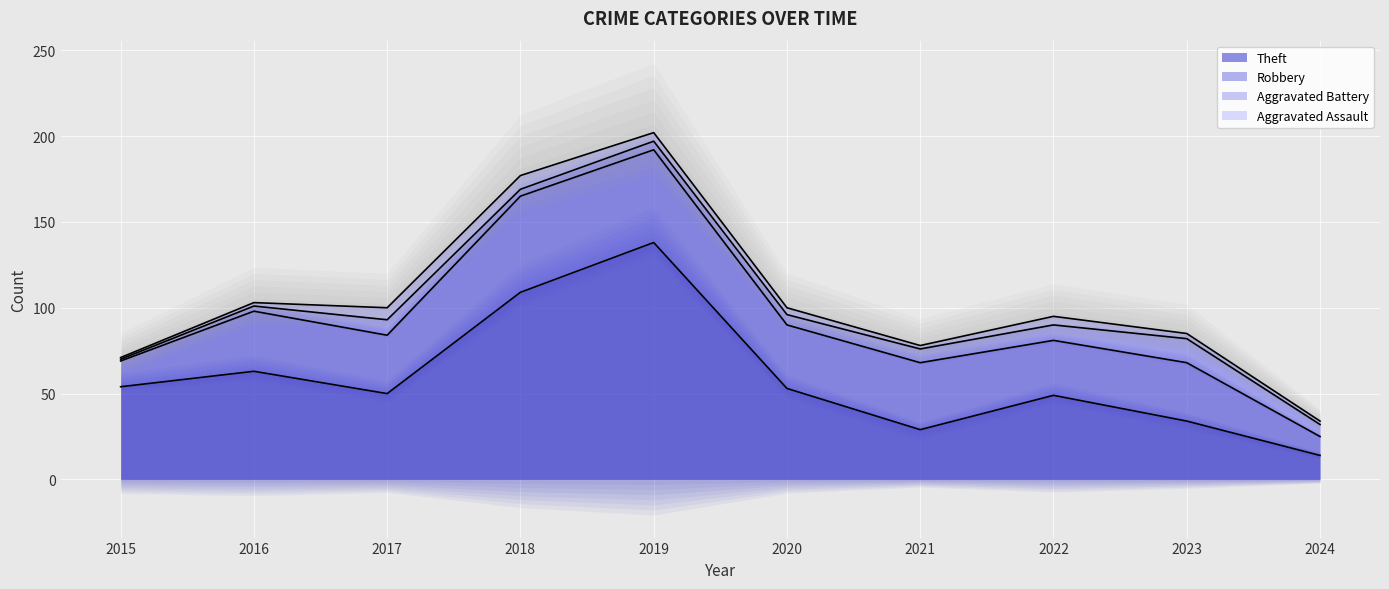

What is the value of the Theft point at the 5th from the left?

138